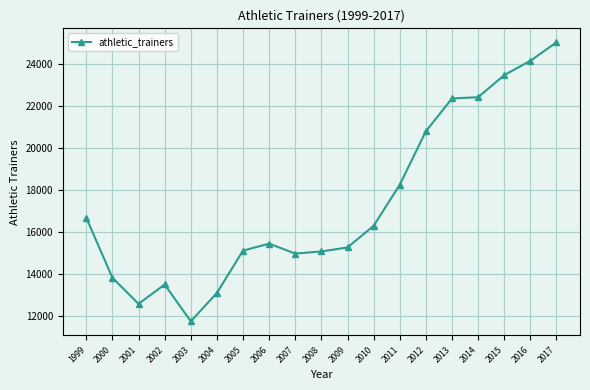

Where is the first local minimum?

2001